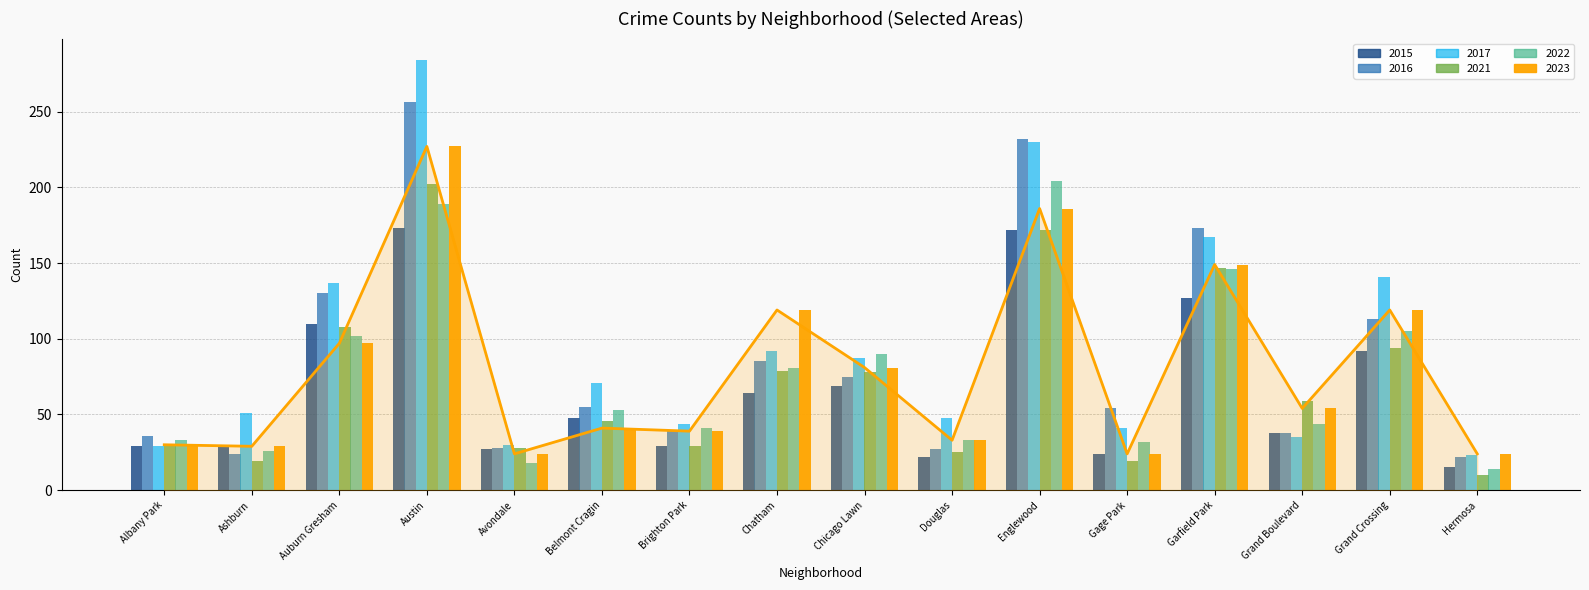

Rank the categories by 2023 value from lowest to highest.

Avondale, Gage Park, Hermosa, Ashburn, Albany Park, Douglas, Brighton Park, Belmont Cragin, Grand Boulevard, Chicago Lawn, Auburn Gresham, Chatham, Grand Crossing, Garfield Park, Englewood, Austin